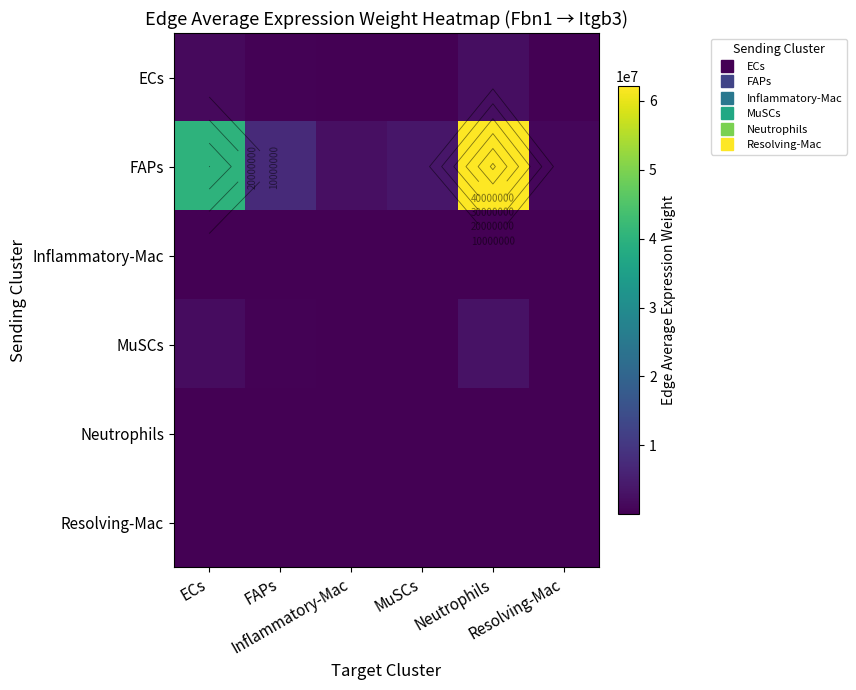

Which series has the largest total across all categories?

FAPs